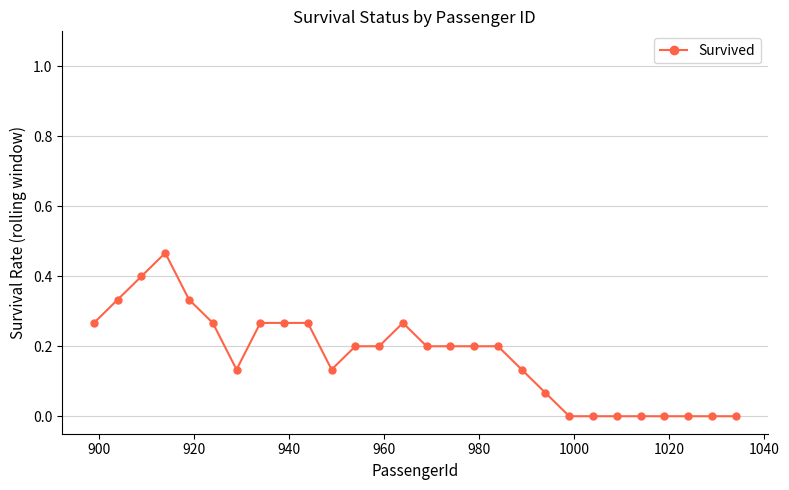

True or false: the data has more than 0 interior local peaks.

True